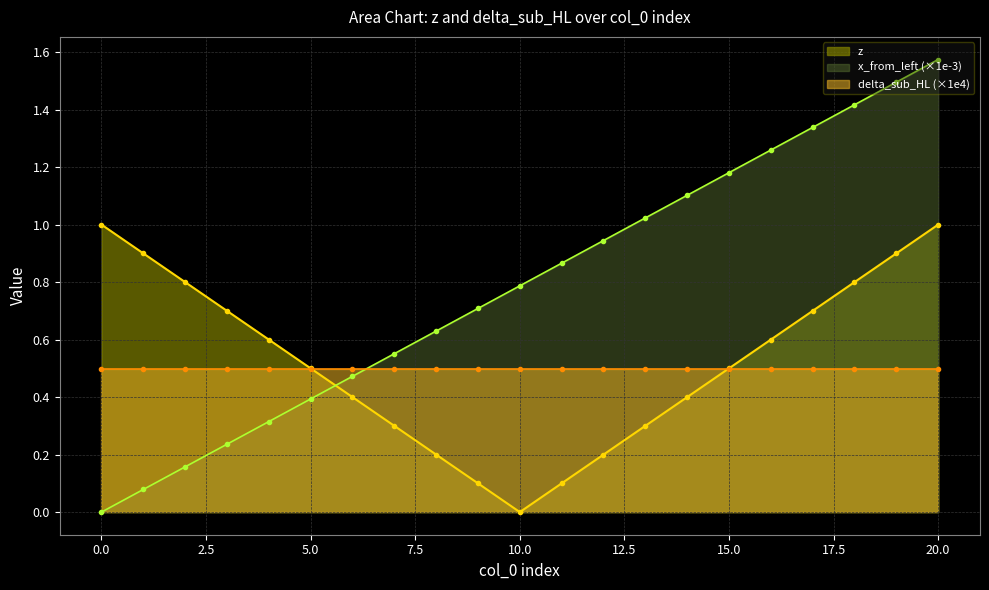

Which series ends up on top after the final intersection of z and x_from_left (×1e-3)?

x_from_left (×1e-3)